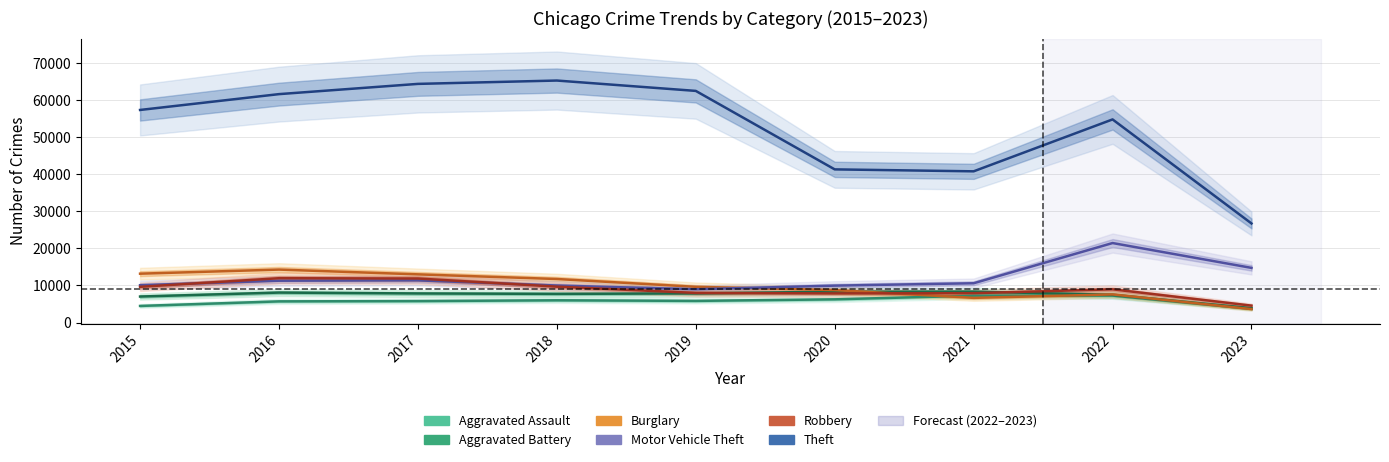

Reading left to right, what are all the values shown in this chart?

Aggravated Assault: 4480	5712	5793	6001	5841	6263	7243	7277	3694
Aggravated Battery: 7018	8085	7845	7734	7857	8319	8345	7487	3878
Burglary: 13184	14289	13001	11746	9638	8757	6659	7592	3630
Motor Vehicle Theft: 10068	11286	11380	9985	8977	9959	10601	21448	14746
Robbery: 9638	11960	11880	9680	7994	7855	7917	8964	4563
Theft: 57350	61621	64383	65286	62491	41320	40794	54798	26731